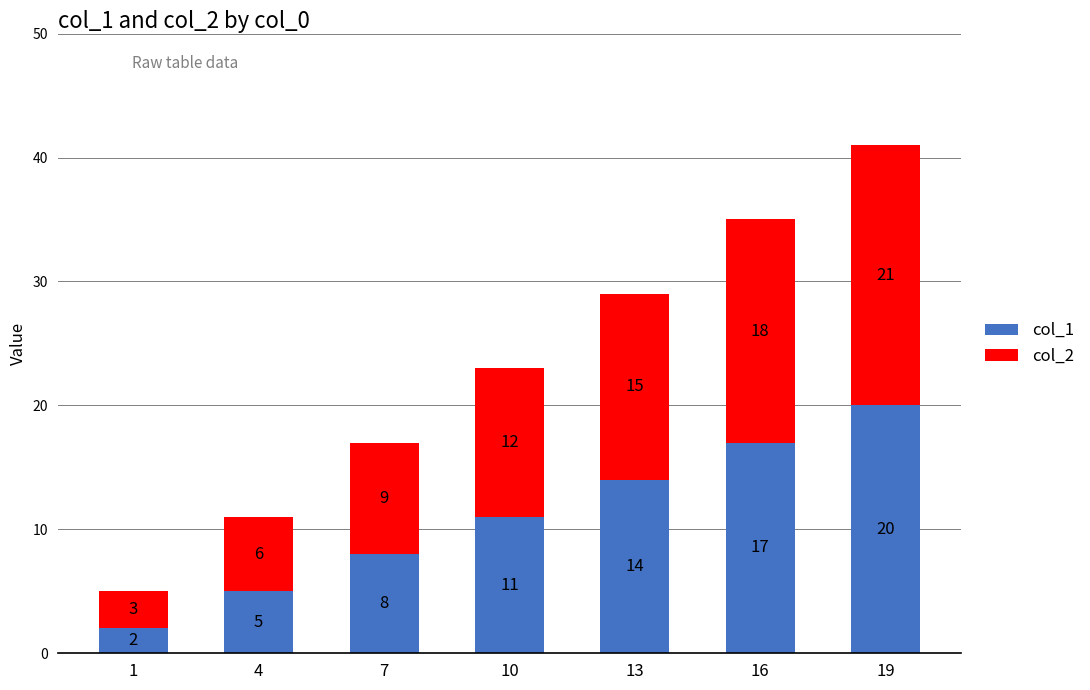

What are all the series names shown in the legend?

col_1, col_2